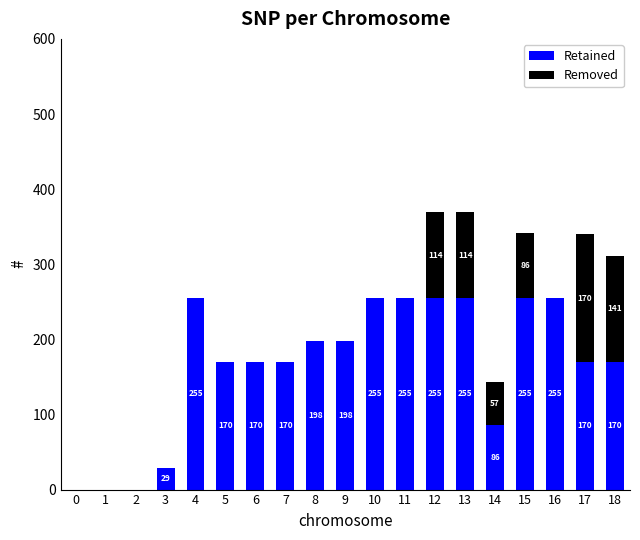

What is the sum of the Retained values at 17 and 4?

425